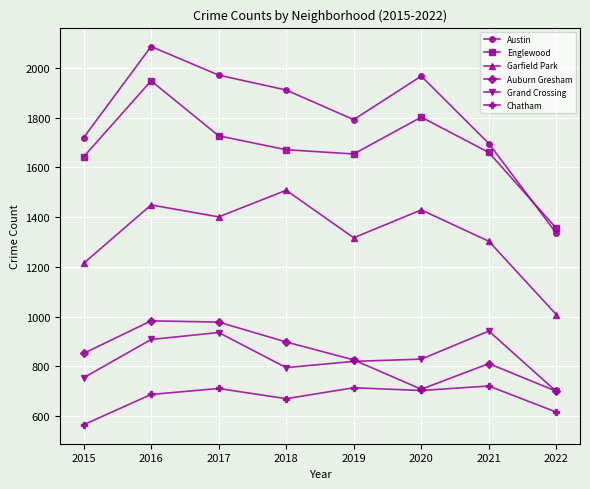

Is this an area chart (filled region under the line)?

No